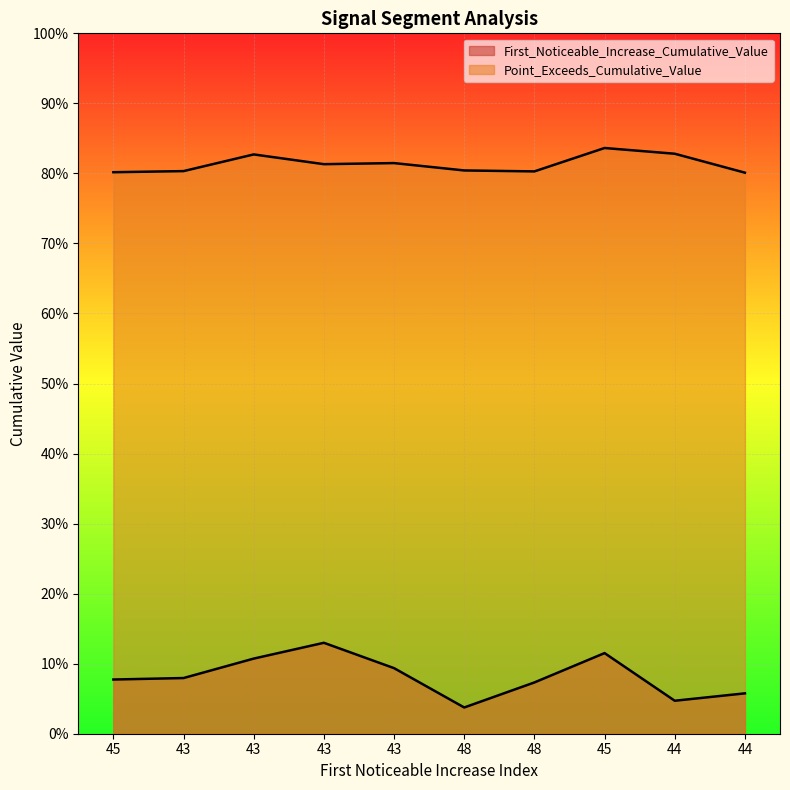

How many First_Noticeable_Increase_Cumulative_Value values are between 0 and 1?

10